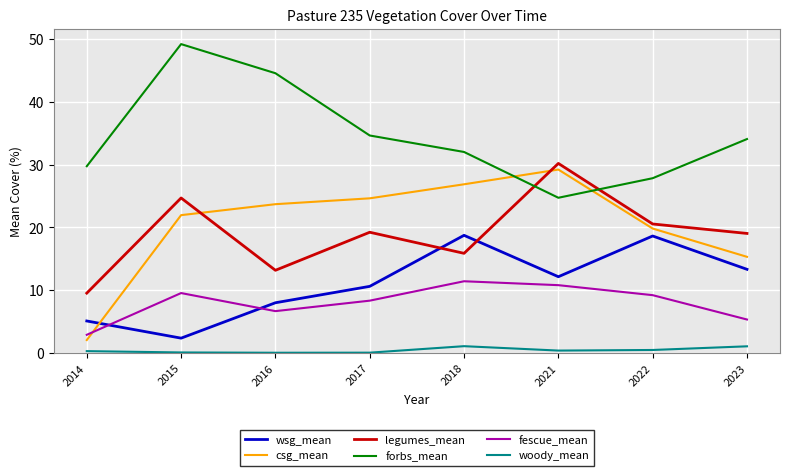

How many series are shown in this chart?

6